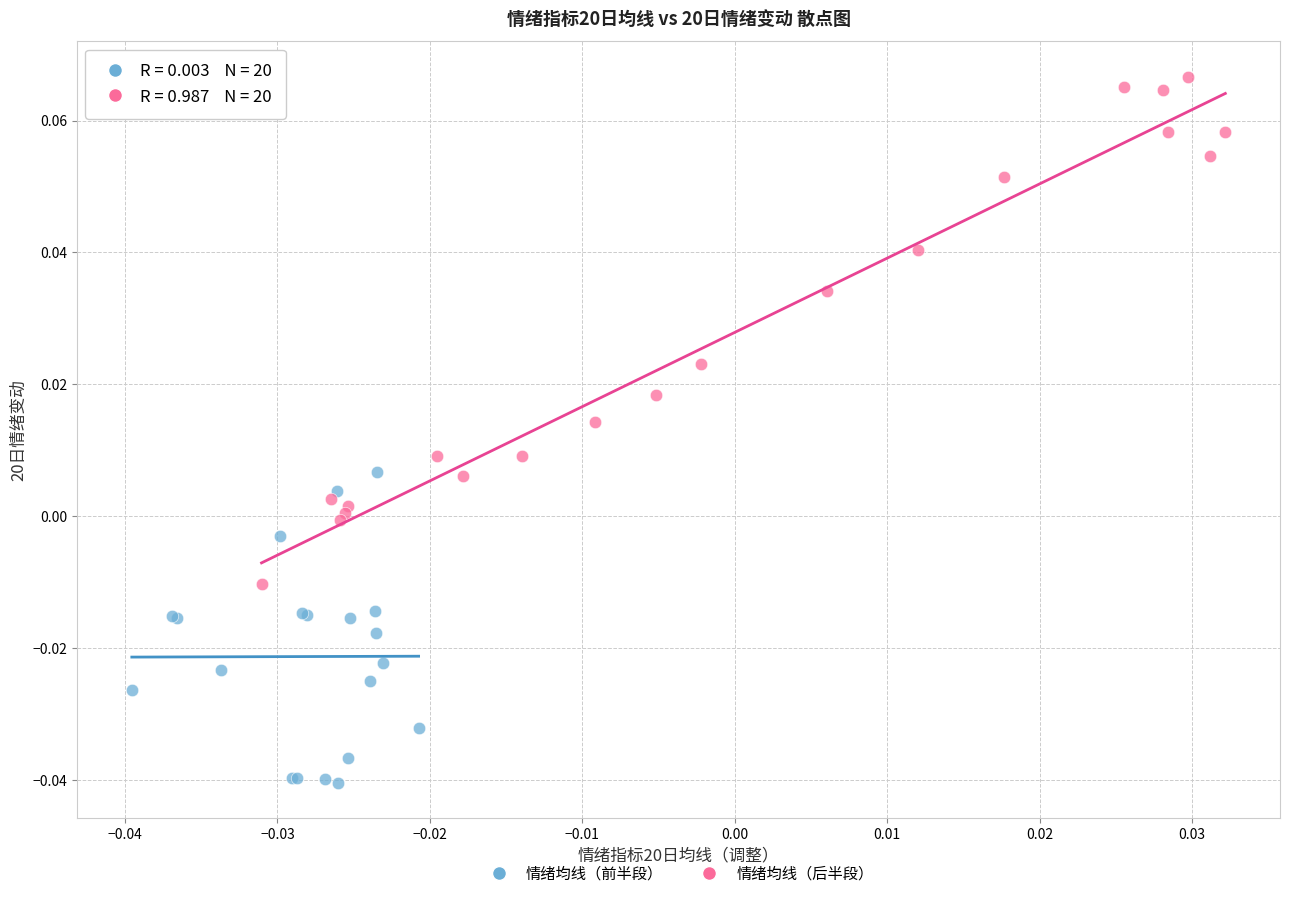

Which series has the widest spread of Y values?

情绪均线（后半段）